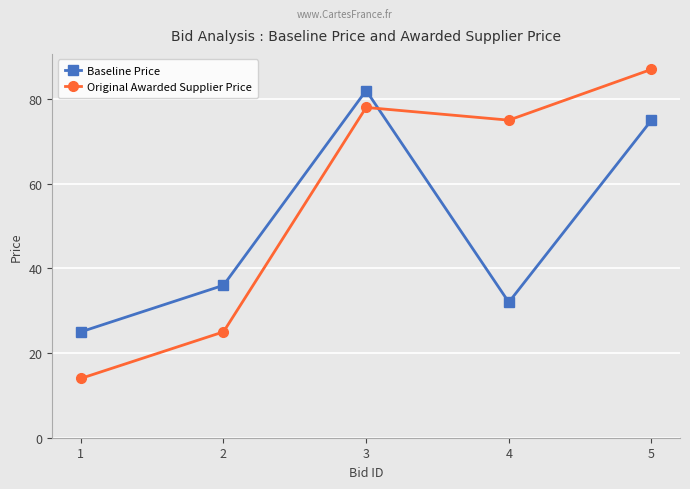

Read the Baseline Price value at 1.

25